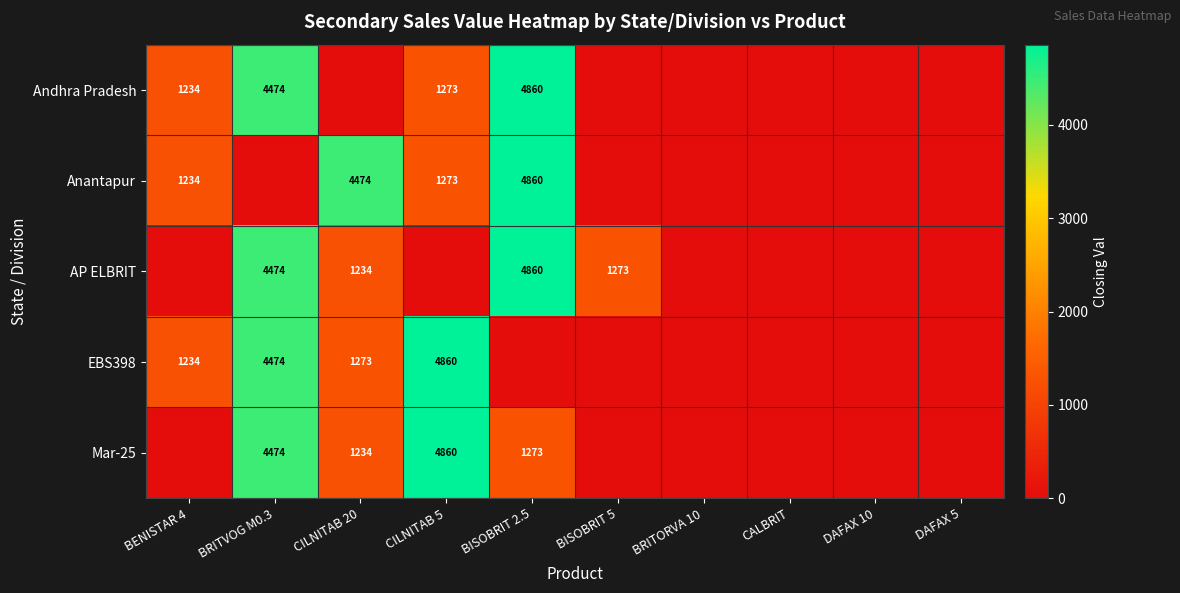

True or false: Andhra Pradesh has a value of 1443 at BISOBRIT 2.5.

False